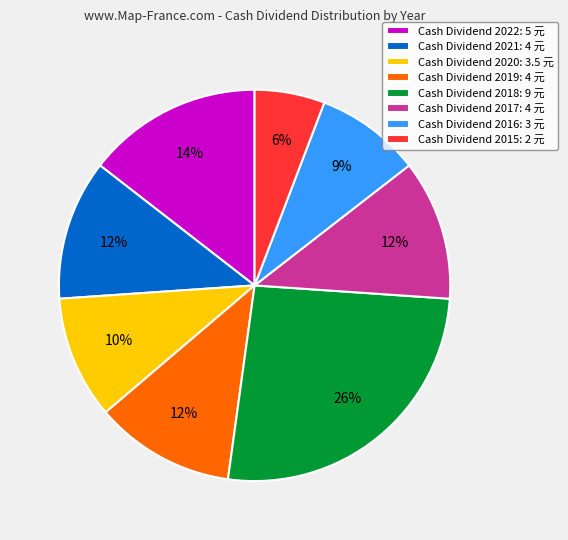

To the nearest percent, what percentage of the pie is Cash Dividend 2021: 4 元?

12%